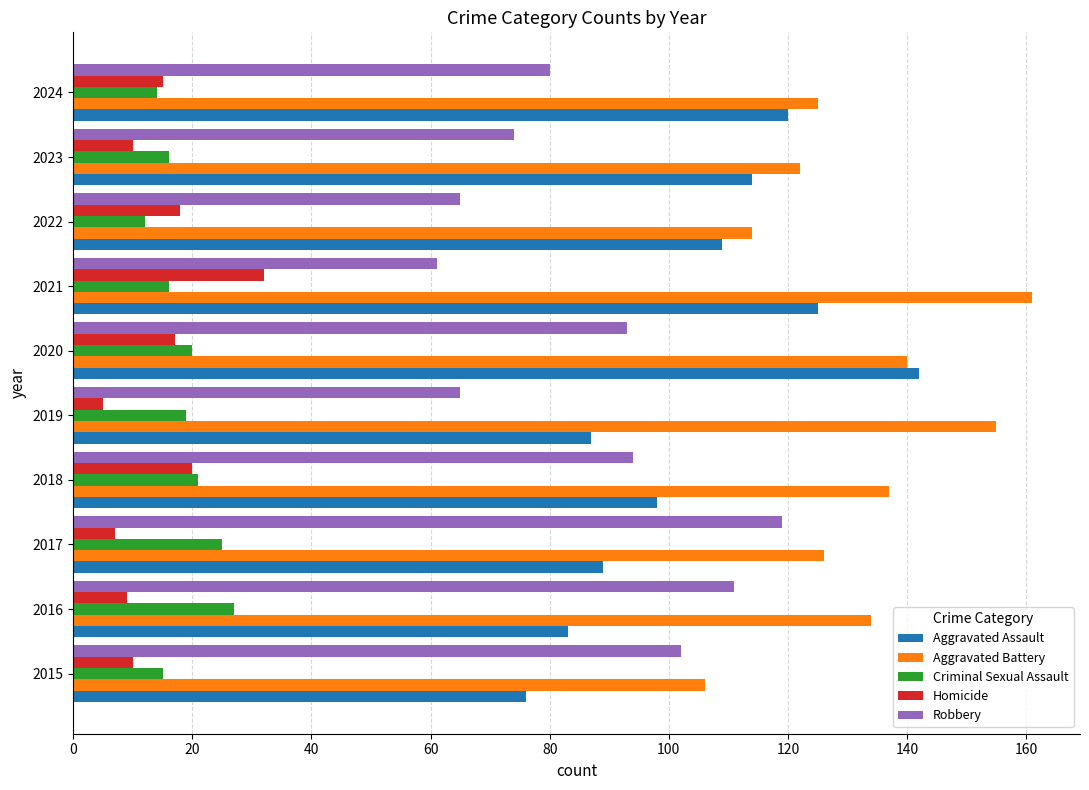

What is the approximate value of Robbery at 2020?

93